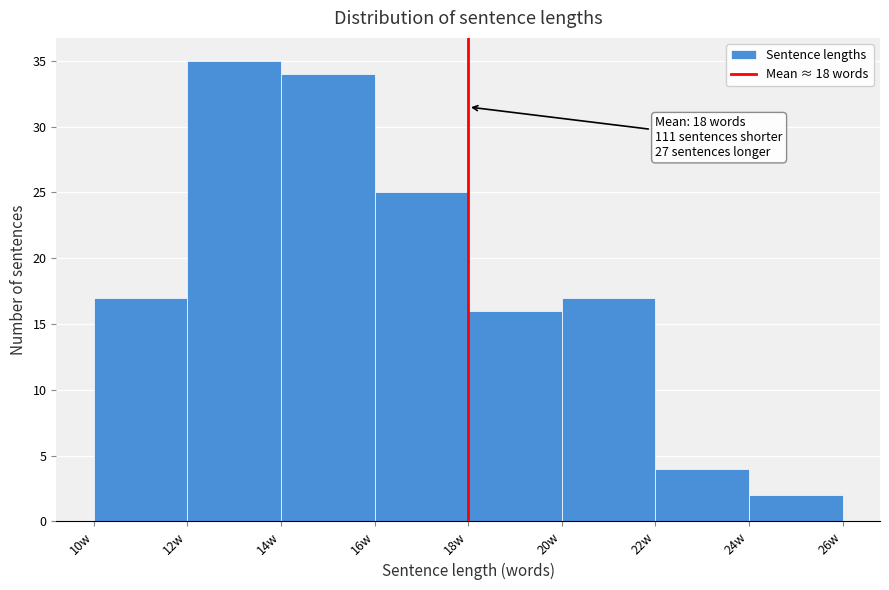

Over which range of the x-axis is the bar tallest?

12 to 14